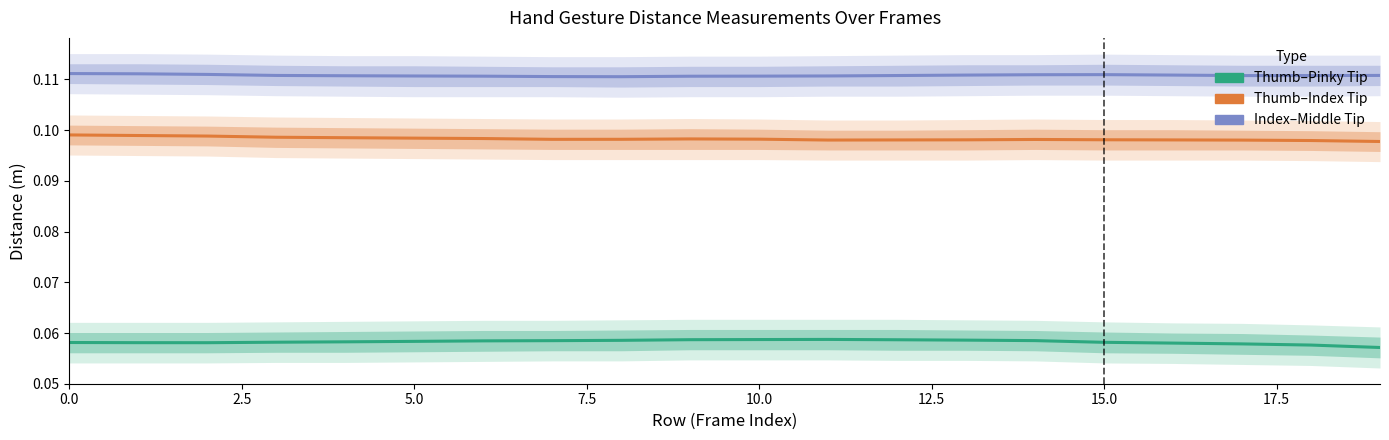

At how many categories does at least one series exceed 0?

20